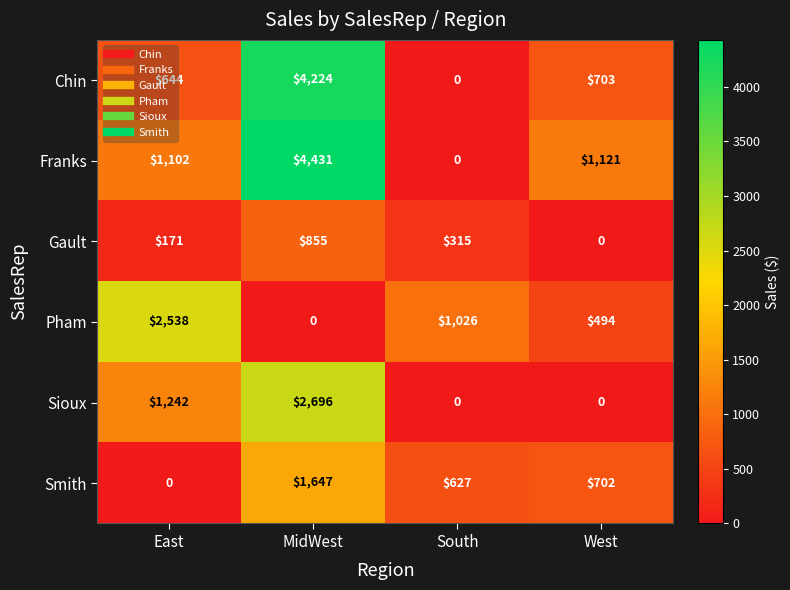

What is the total value across all series at East?

5697